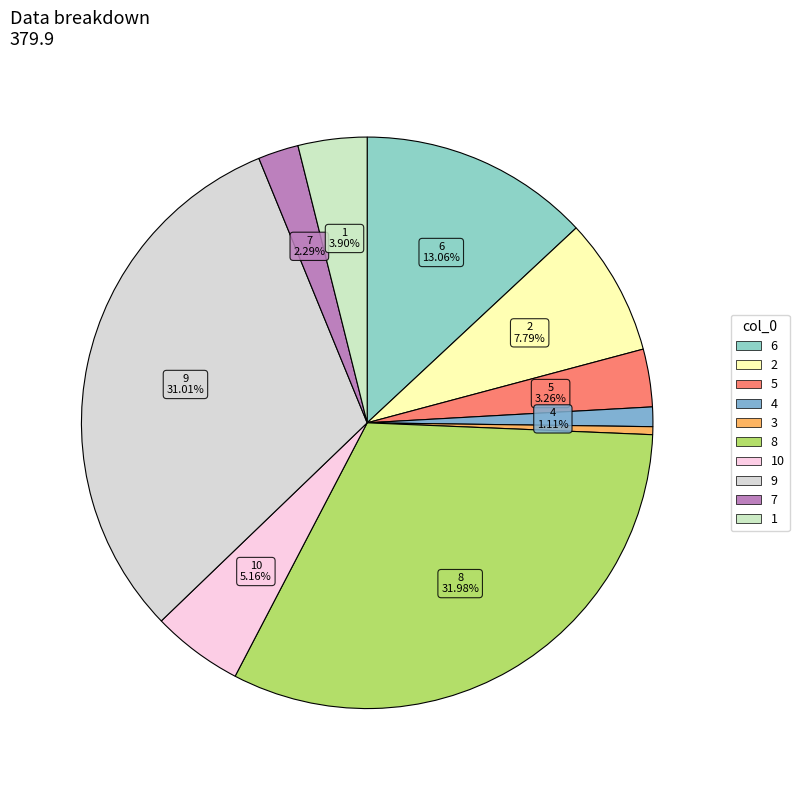

How many segments does this pie chart have?

10